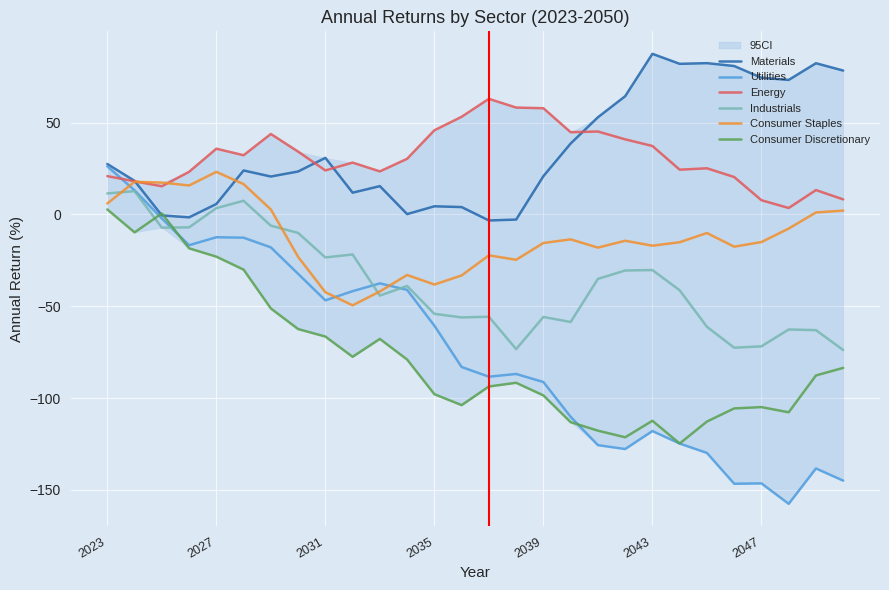

Which series changed the most between 17 and 23?

Materials